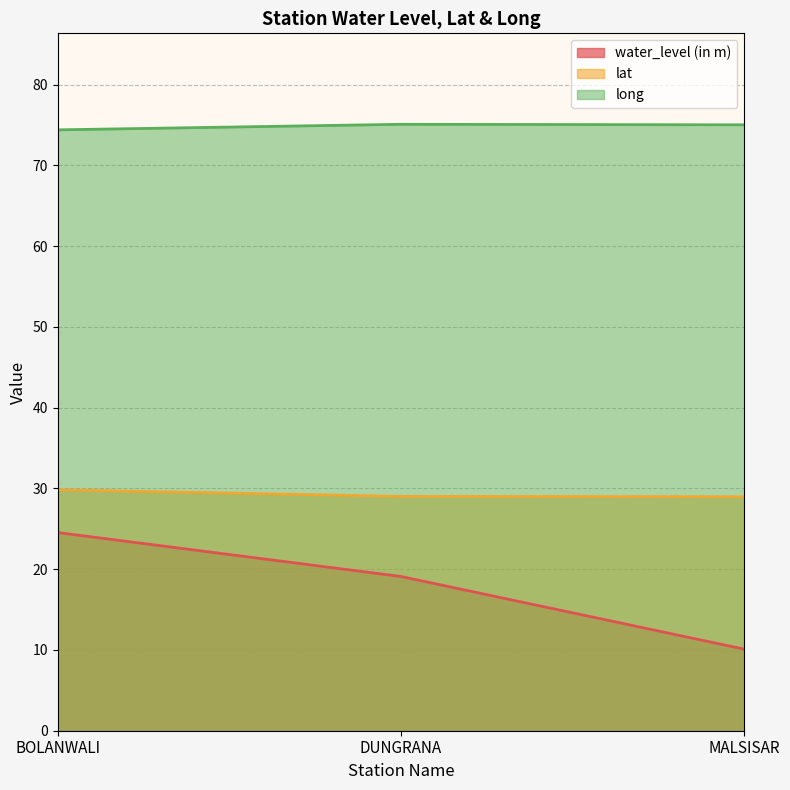

What position from the right is MALSISAR?

1